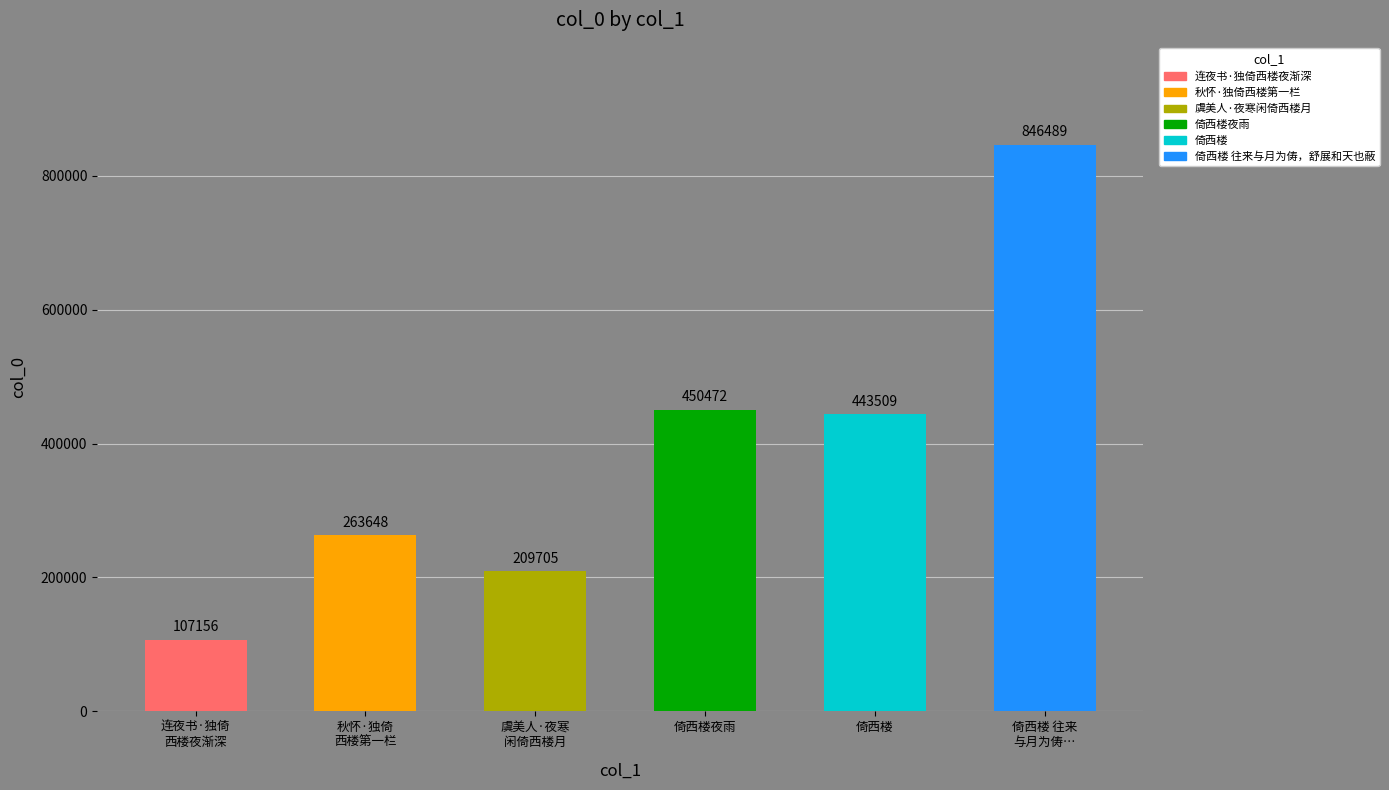

True or false: the data shows 227640 at 倚西楼.

False